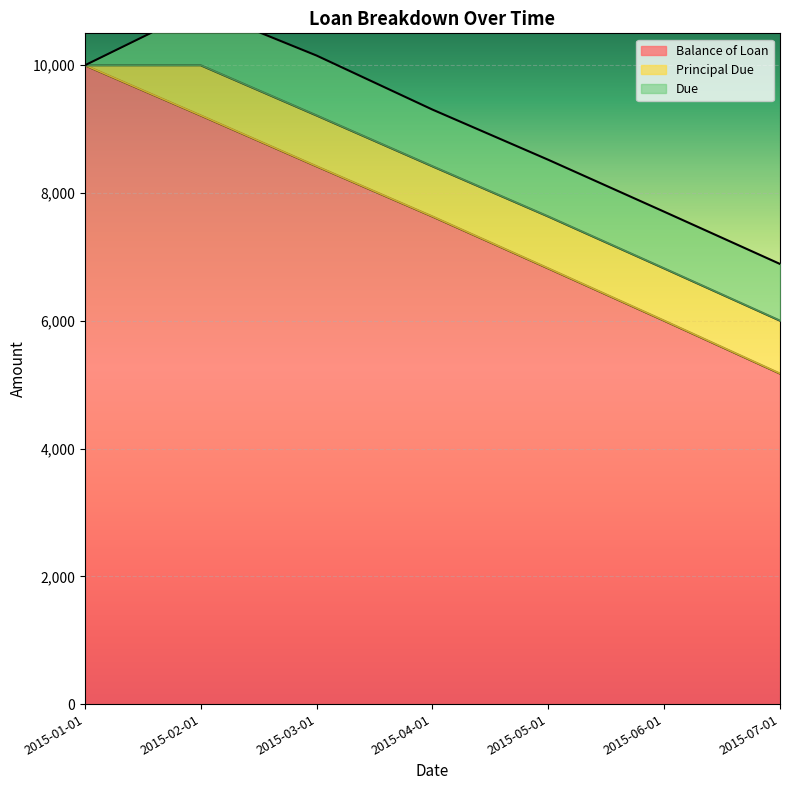

At which label does Due first exceed 887?

2015-02-01